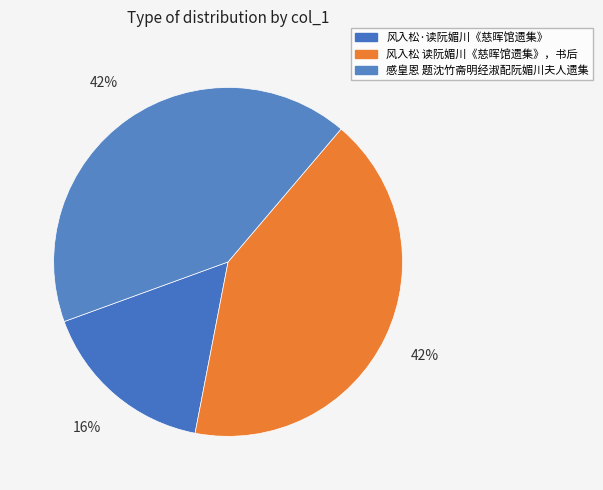

To the nearest percent, what percentage of the pie is 感皇恩 题沈竹斋明经淑配阮媚川夫人遗集?

42%